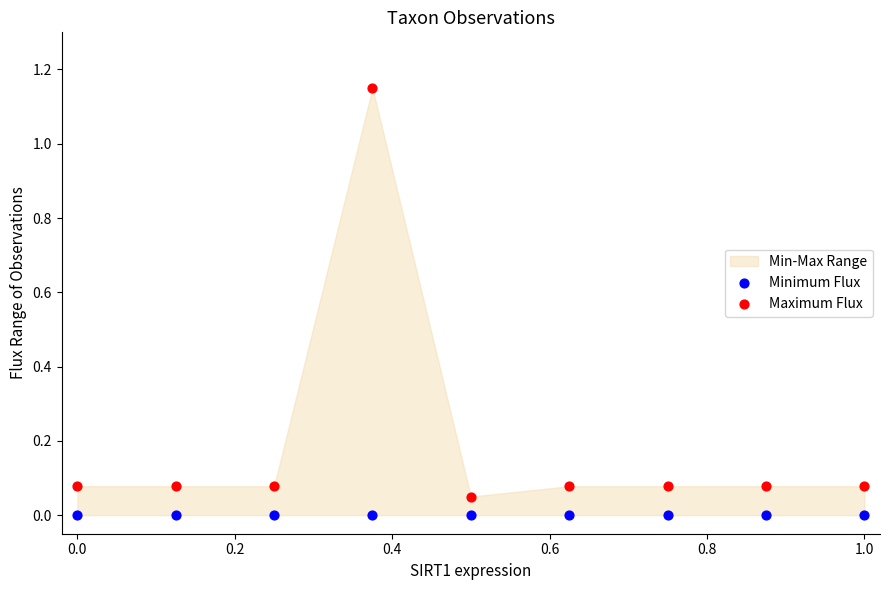

Which series contains the highest Y value?

Maximum Flux